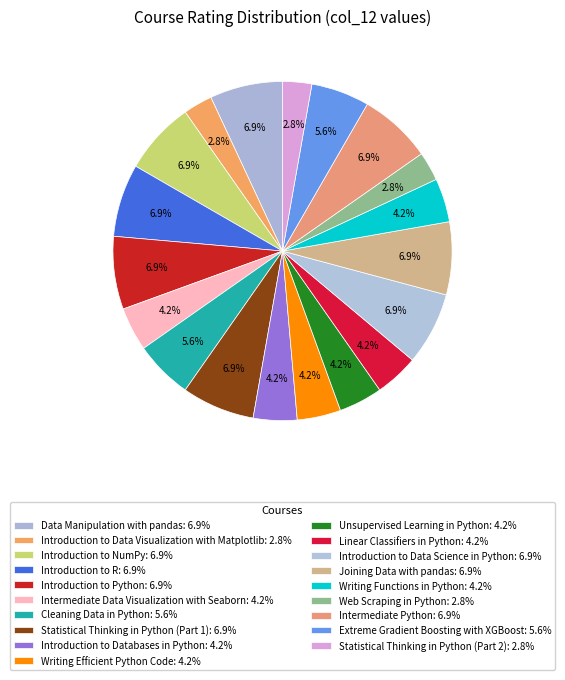

What percentage is the Writing Efficient Python Code slice, to the nearest percent?

4%